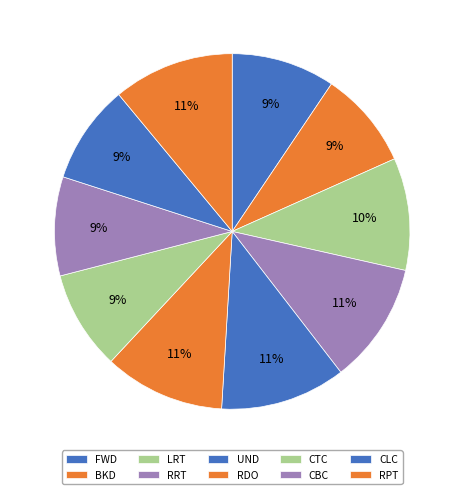

How many segments does this pie chart have?

10